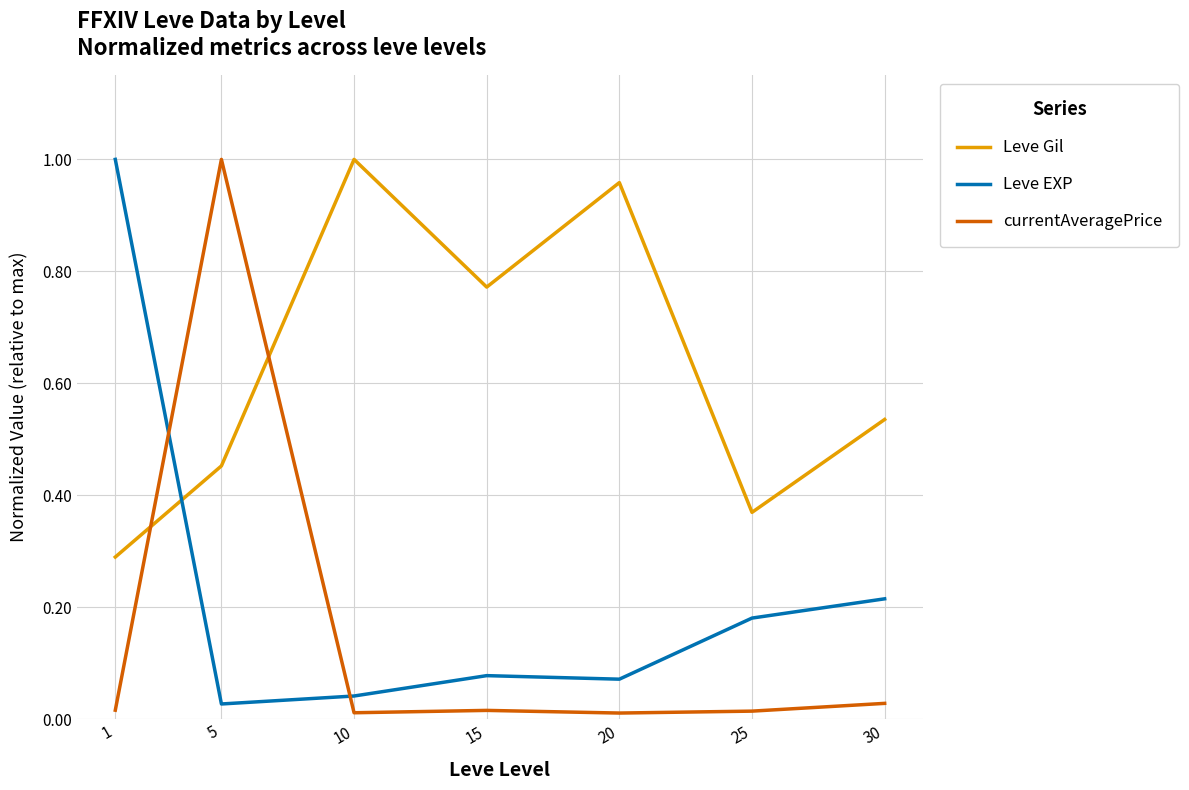

In currentAveragePrice, how many points are higher than both neighbors (excluding endpoints)?

2